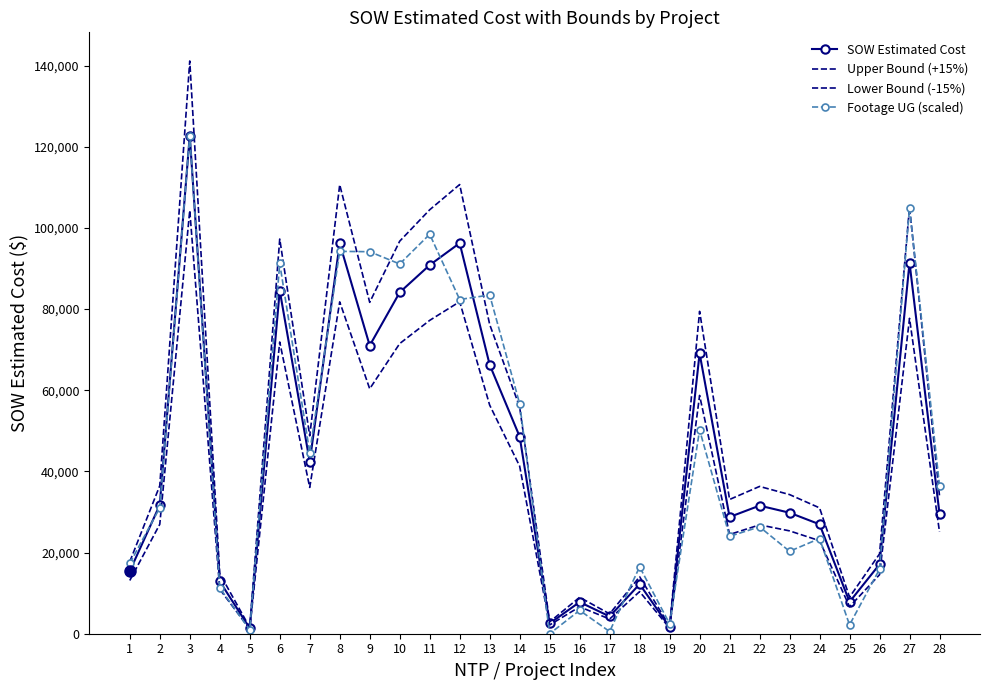

How many positive values does the Footage UG (scaled) series have?

27